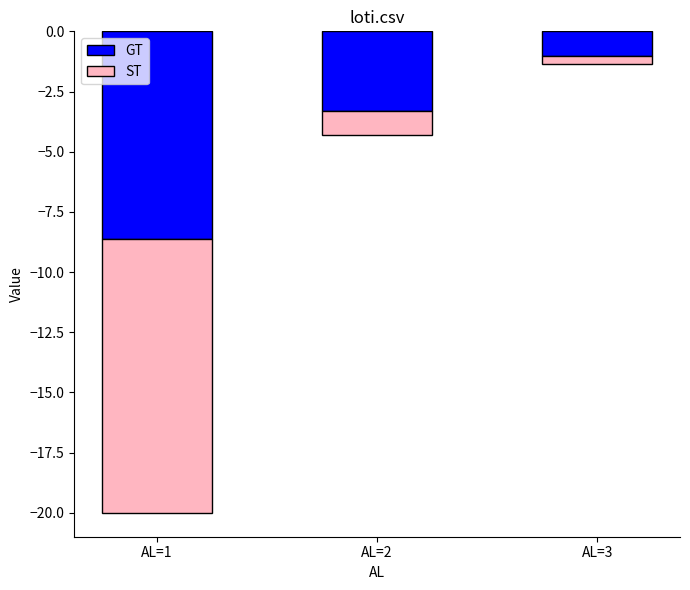

How many values in the GT series are below -3?

2